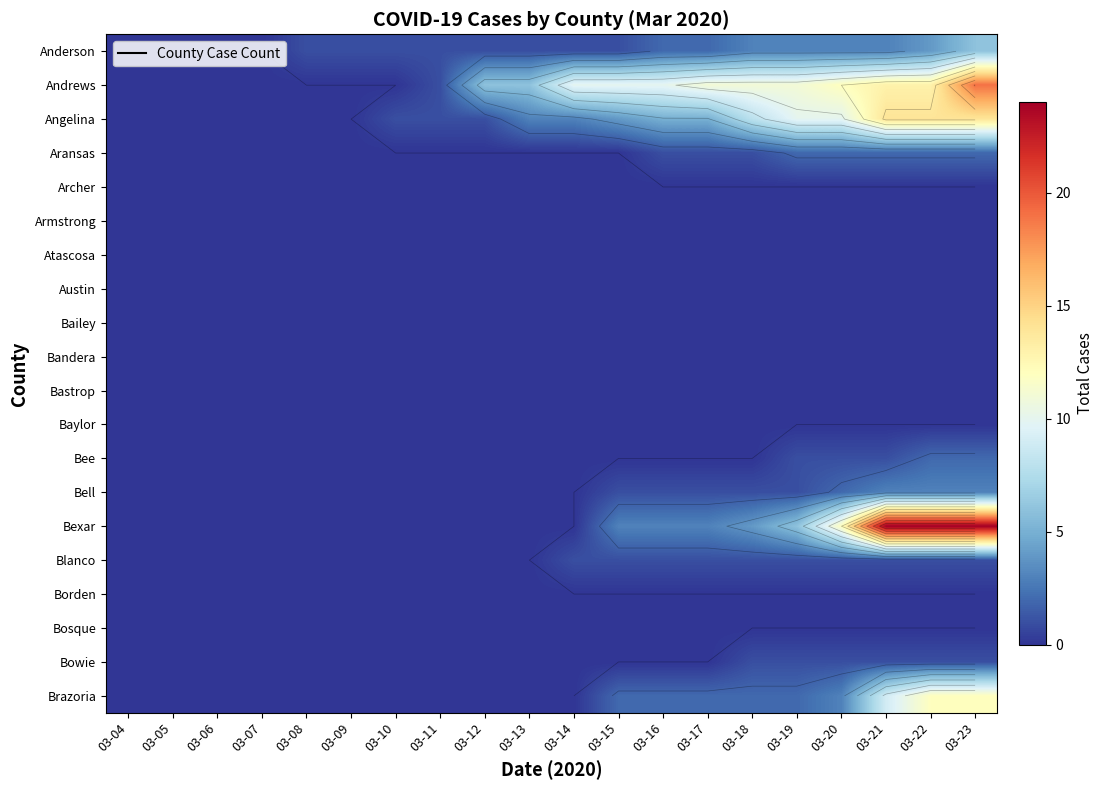

At which category is the sum across all series the highest?

03-23